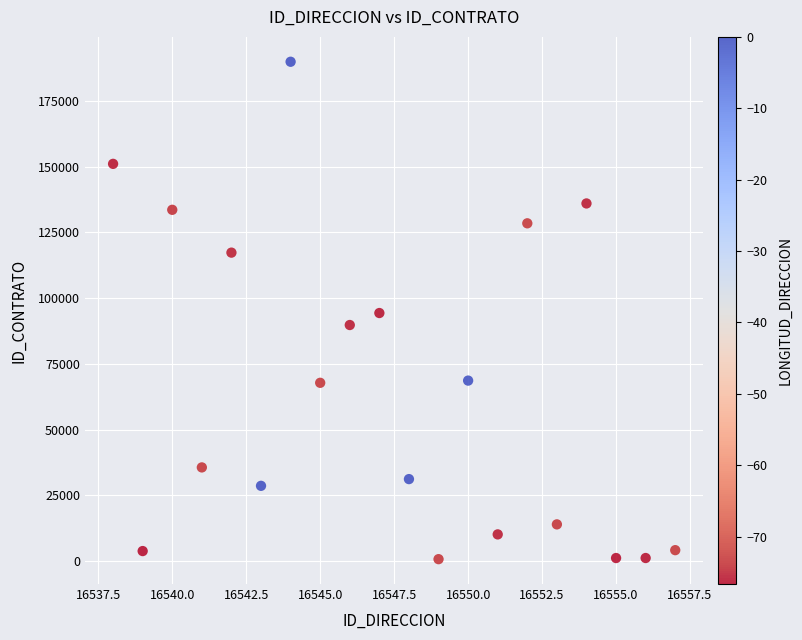

What is the range of X values (max minus min)?

19